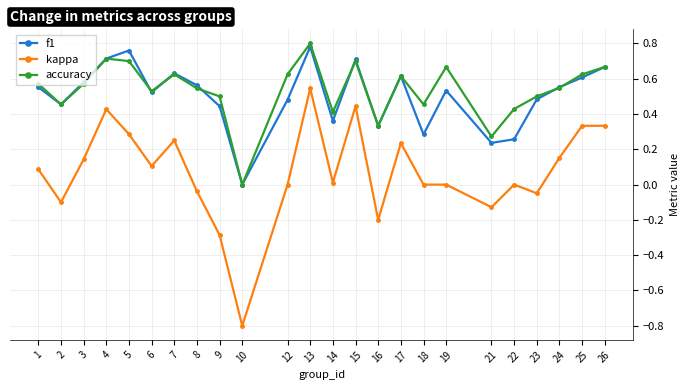

Which series has the widest spread of values?

kappa